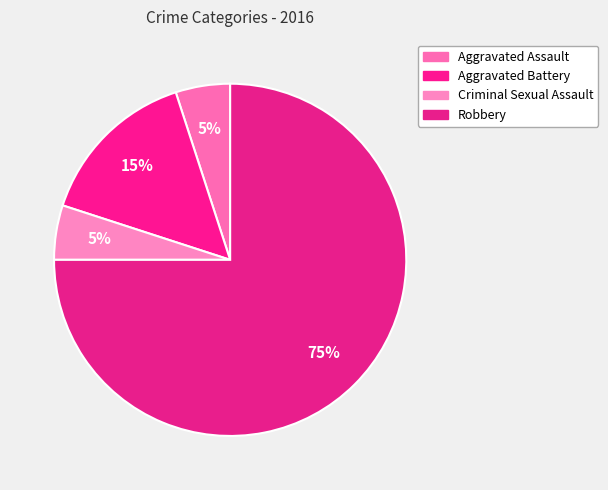

Is it true that Aggravated Battery is 8% of the pie?

False